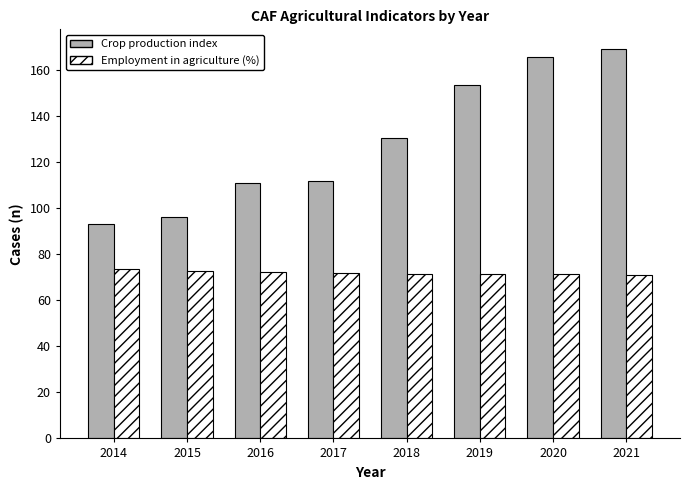

What is the average value of the Employment in agriculture (%) series?

72.0